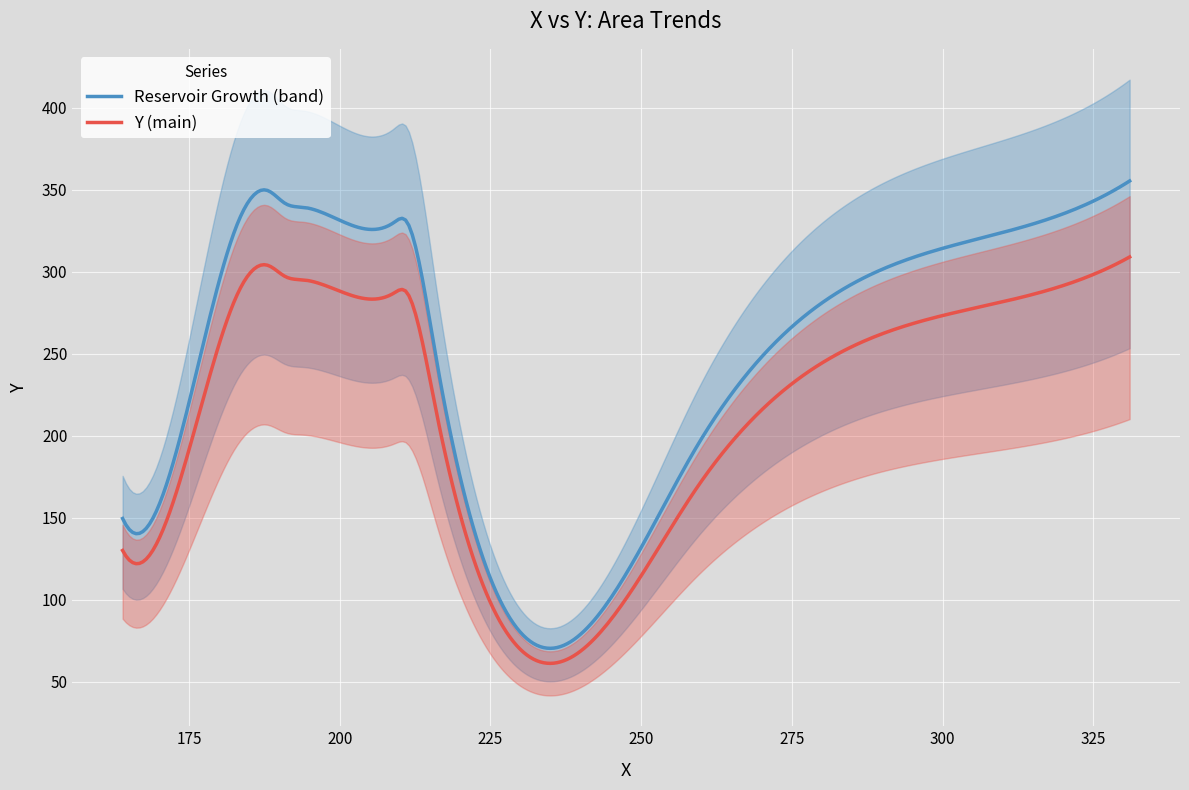

What is the change in value from 164 to 211?

+158